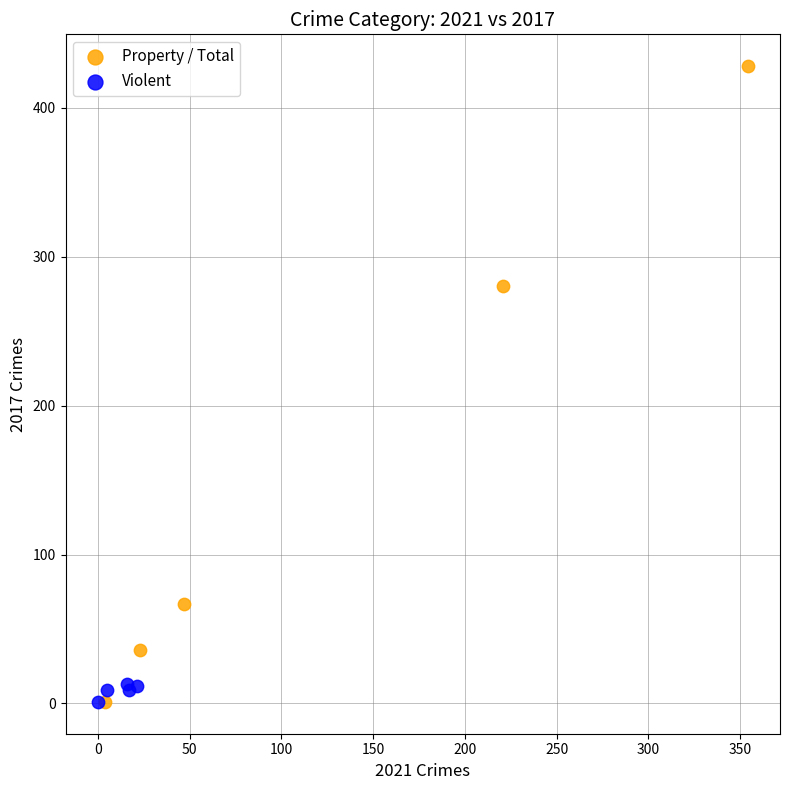

Which series contains the highest Y value?

Property / Total